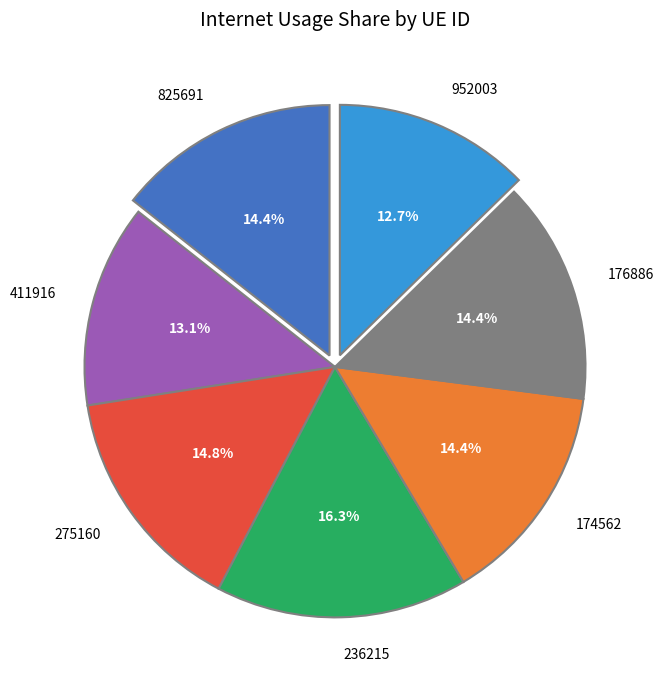

The 176886 slice represents 14% of the pie. True or false?

True